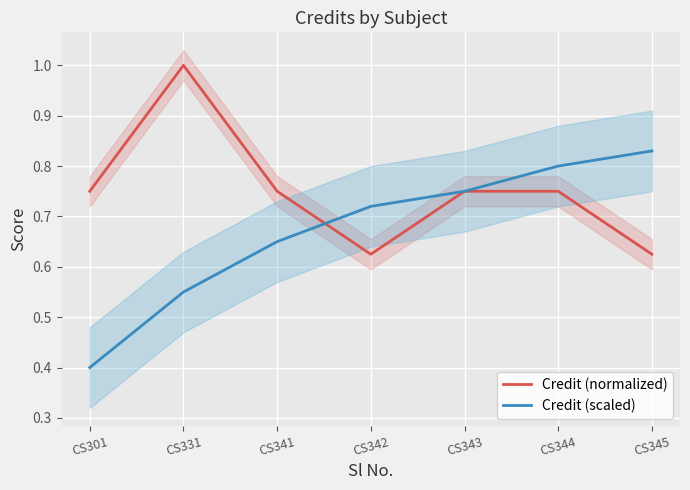

Is it true that Credit (normalized) equals 0.6 at CS345?

True